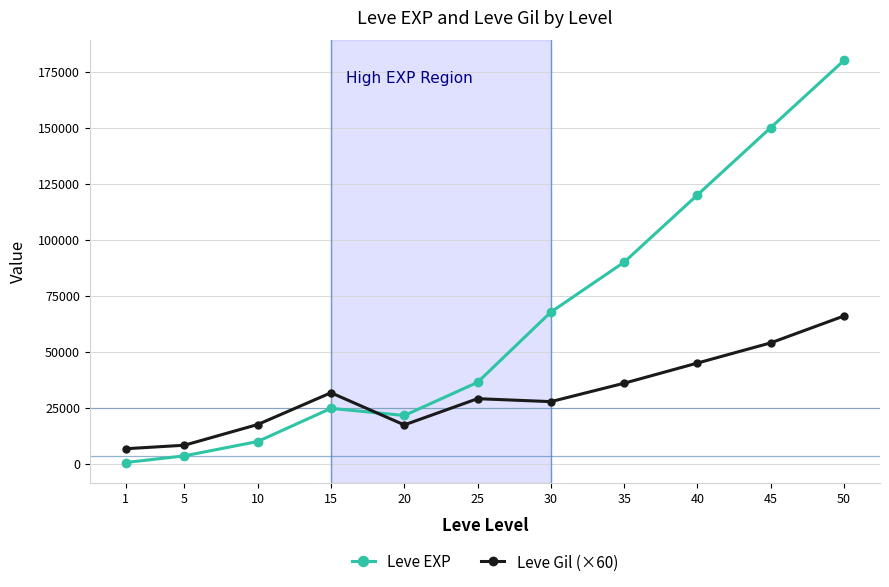

True or false: Leve EXP has more than 1 points higher than both neighbors.

False